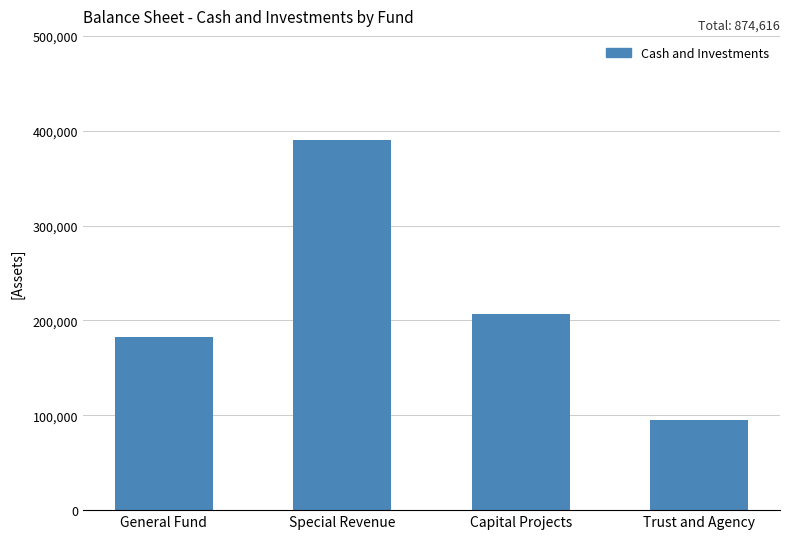

What is the label of the 3rd bar from the right?

Special Revenue